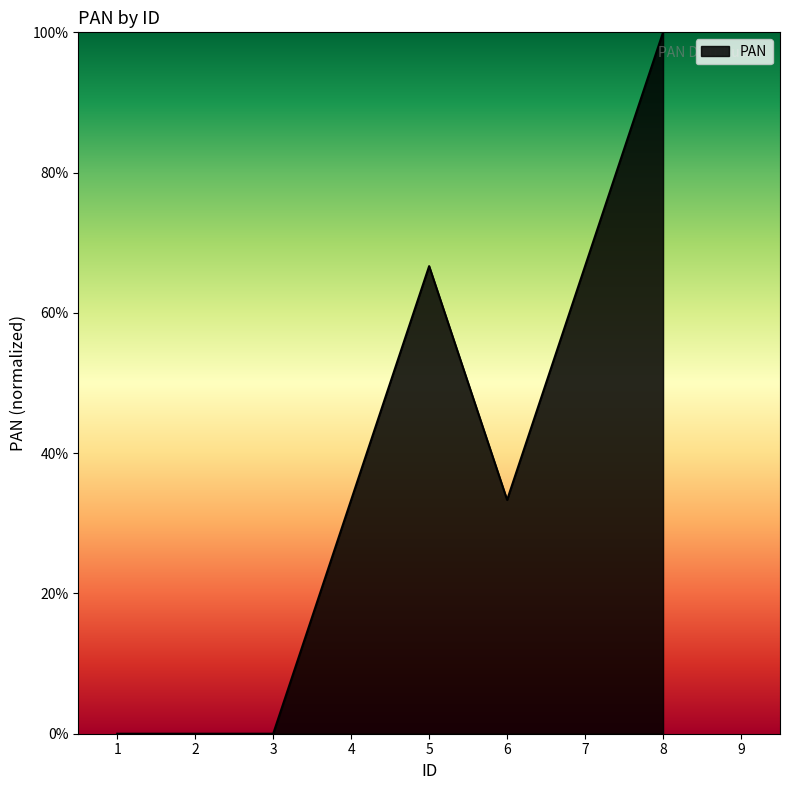

Reading right to left, transcribe all the data shown in this chart.

8=100.0	6=33.3	5=66.7	3=0.0	1=0.0